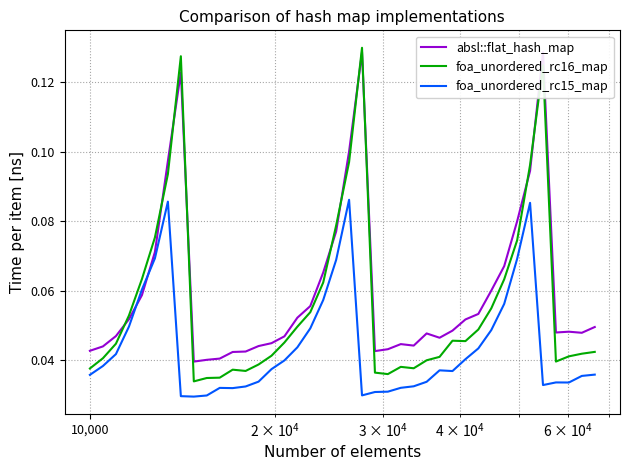

What is the label of the 3rd point from the left?

10,000